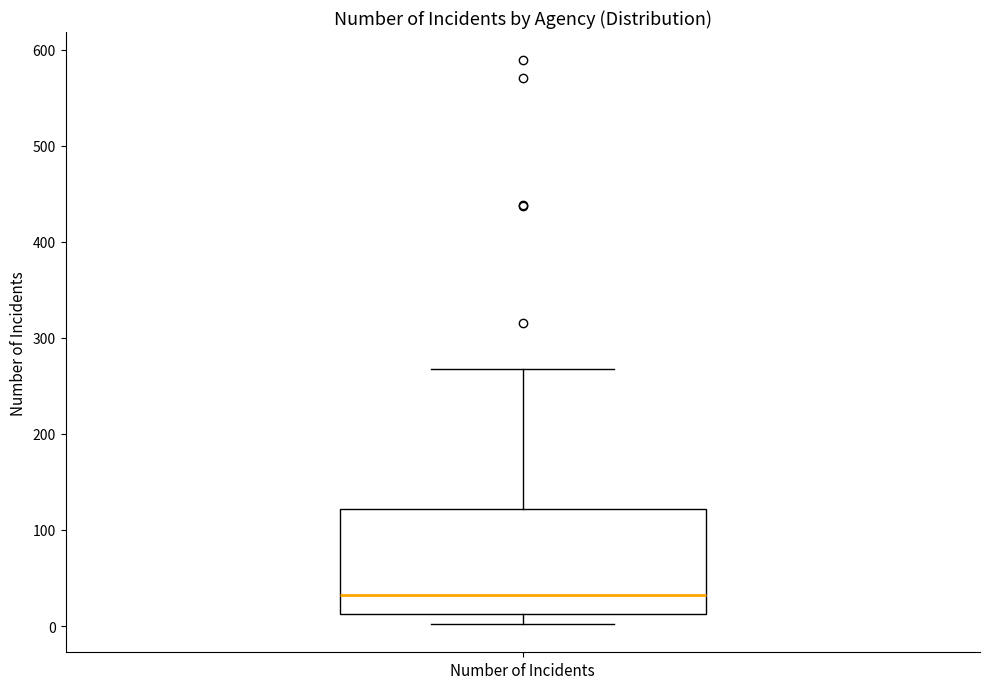

Transcribe this box plot: give where the median line is, the range the box spans, and where the two whiskers end, as read against the y-axis. The values are not printed on the chart, so give them approximately, as read against the axis.

median 30, box 10 to 120, whiskers 0 to 270